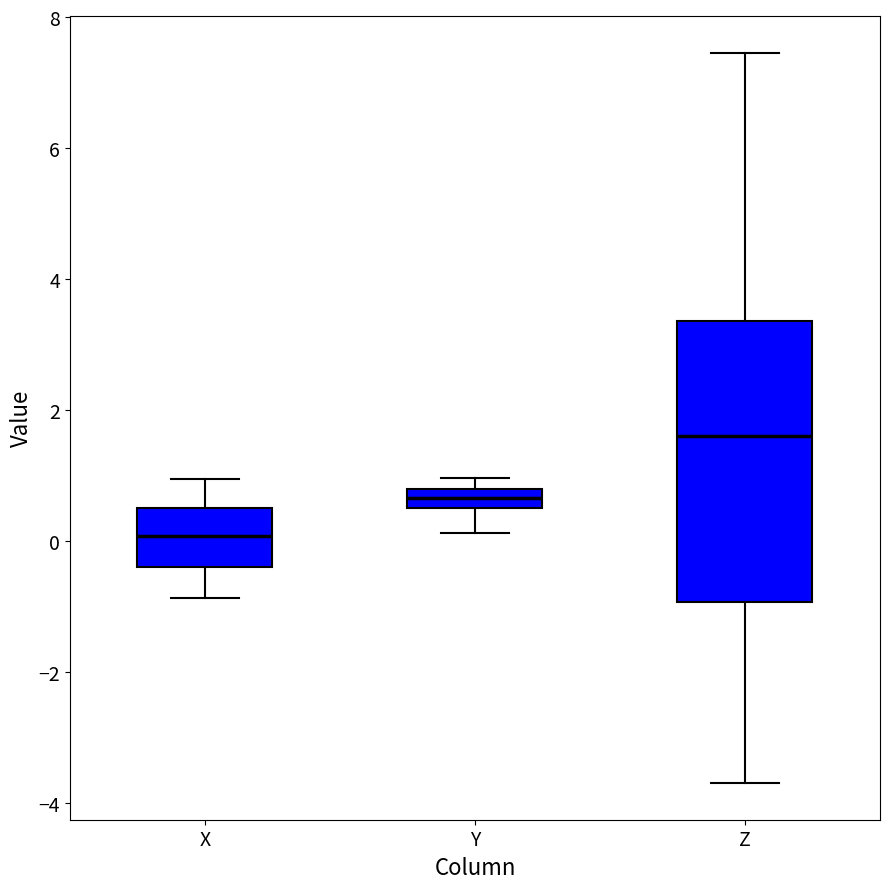

Where is the upper edge of the box for X on the y-axis? The values are not printed on the chart, so give them approximately, as read against the axis.

0.4